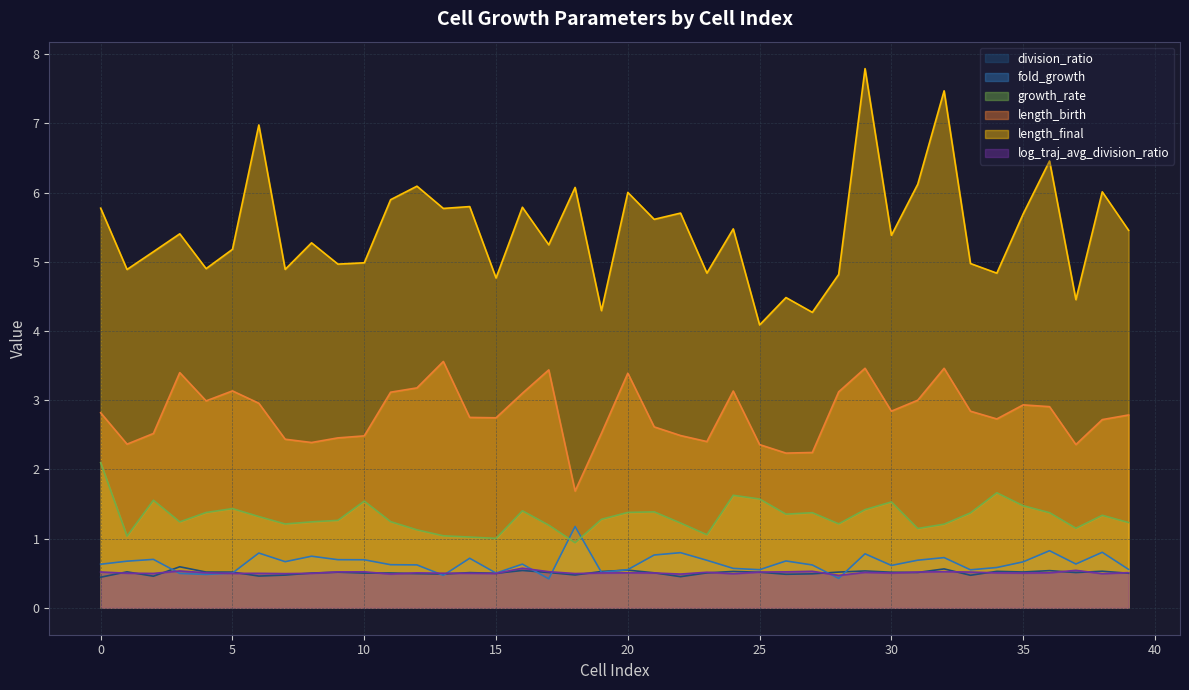

Which has a higher value, 29 or 15?

29